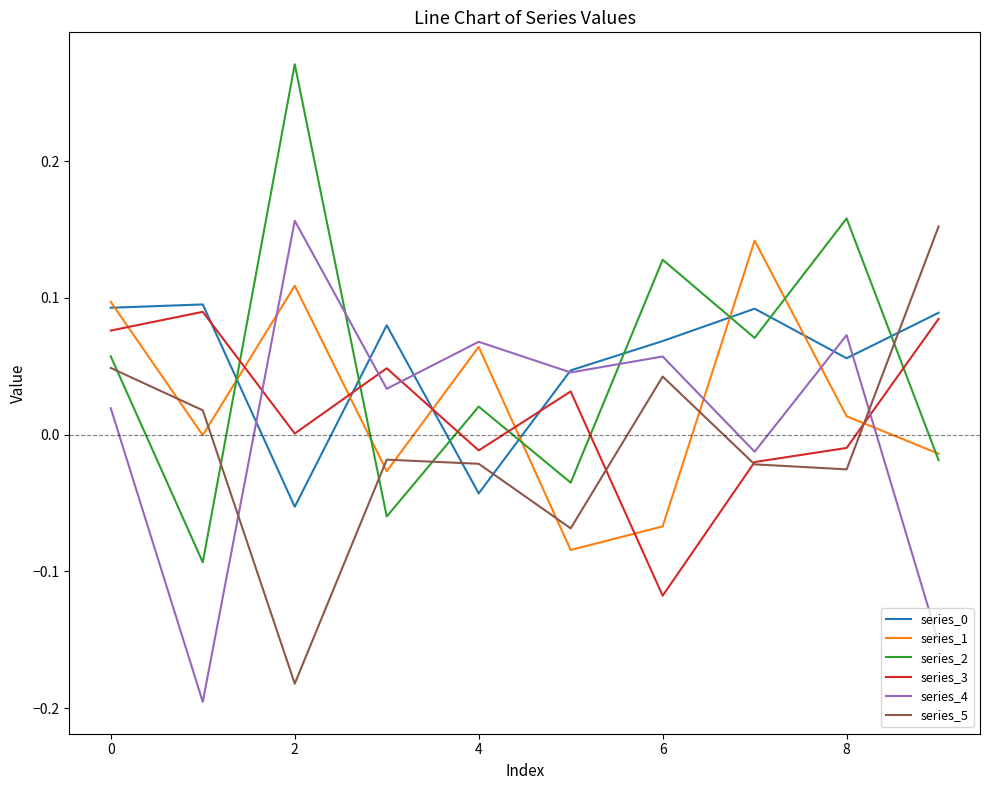

How many intersections are there between series_2 and series_3?

6